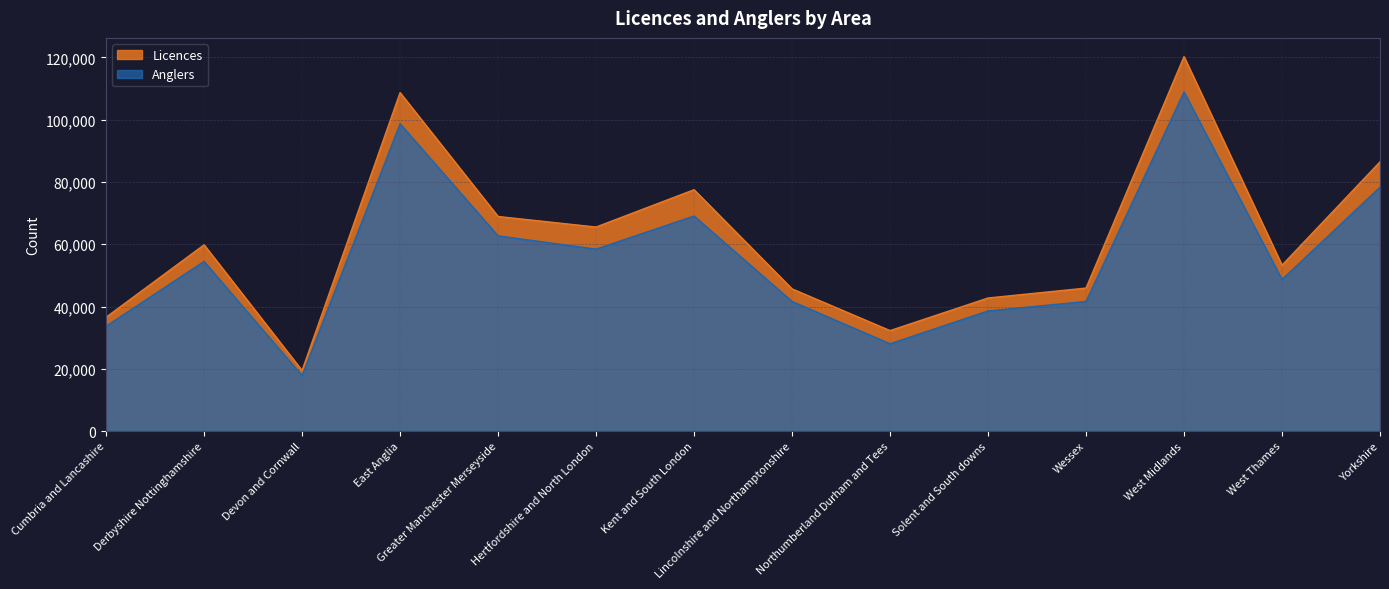

How many values in the Anglers series are below 54480?

7